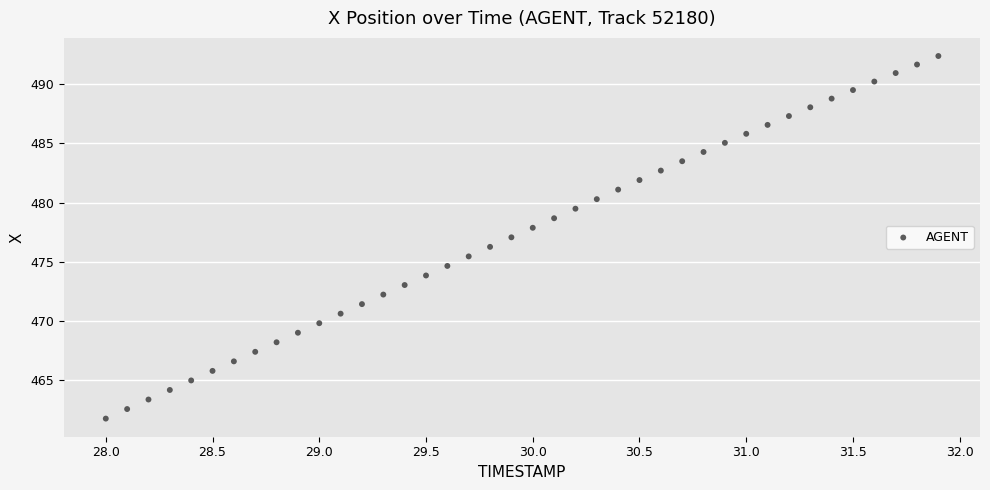

What is the range of Y values (max minus min)?

30.7